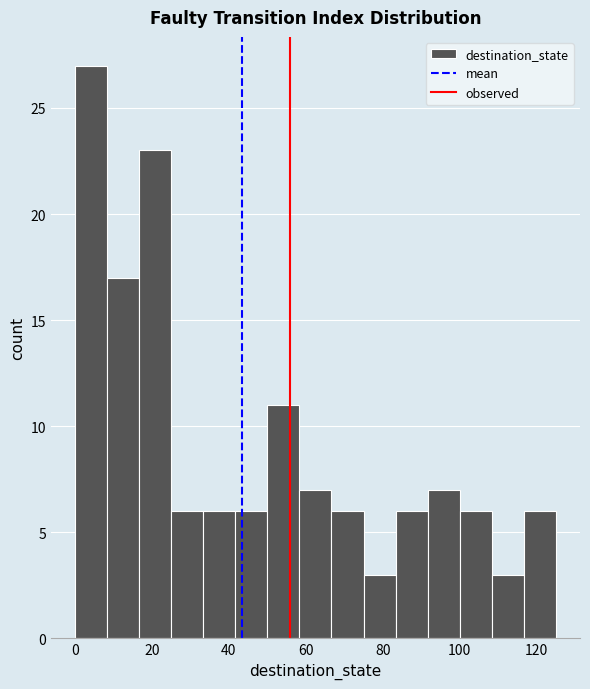

What is the height of the bar covering 8 to 16 on the x-axis? Neither the bar edges nor the heights are printed on the chart, so give them approximately, as read against the axes.

17